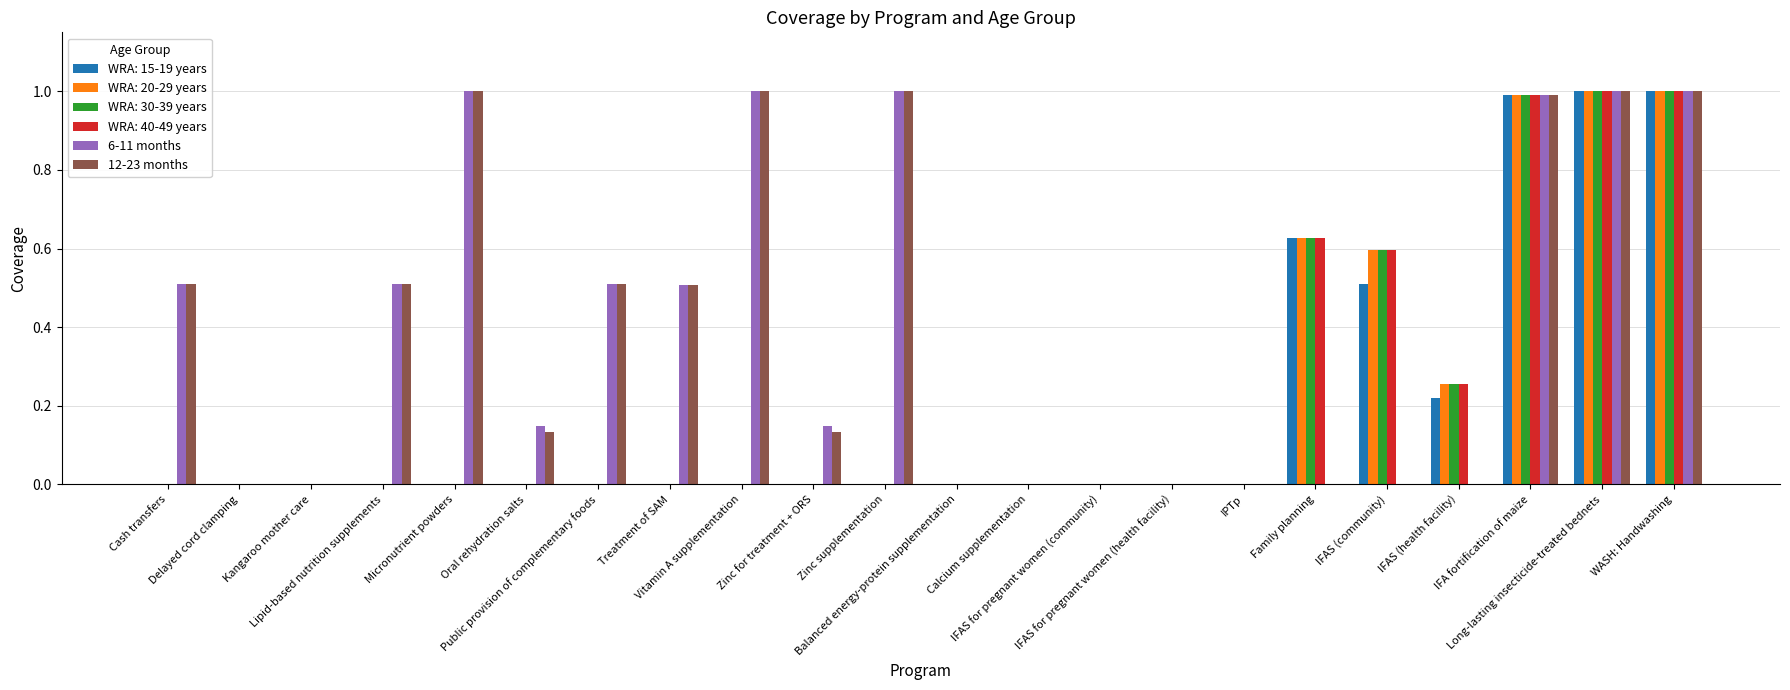

What is the highest value of the 12-23 months series?

1.0